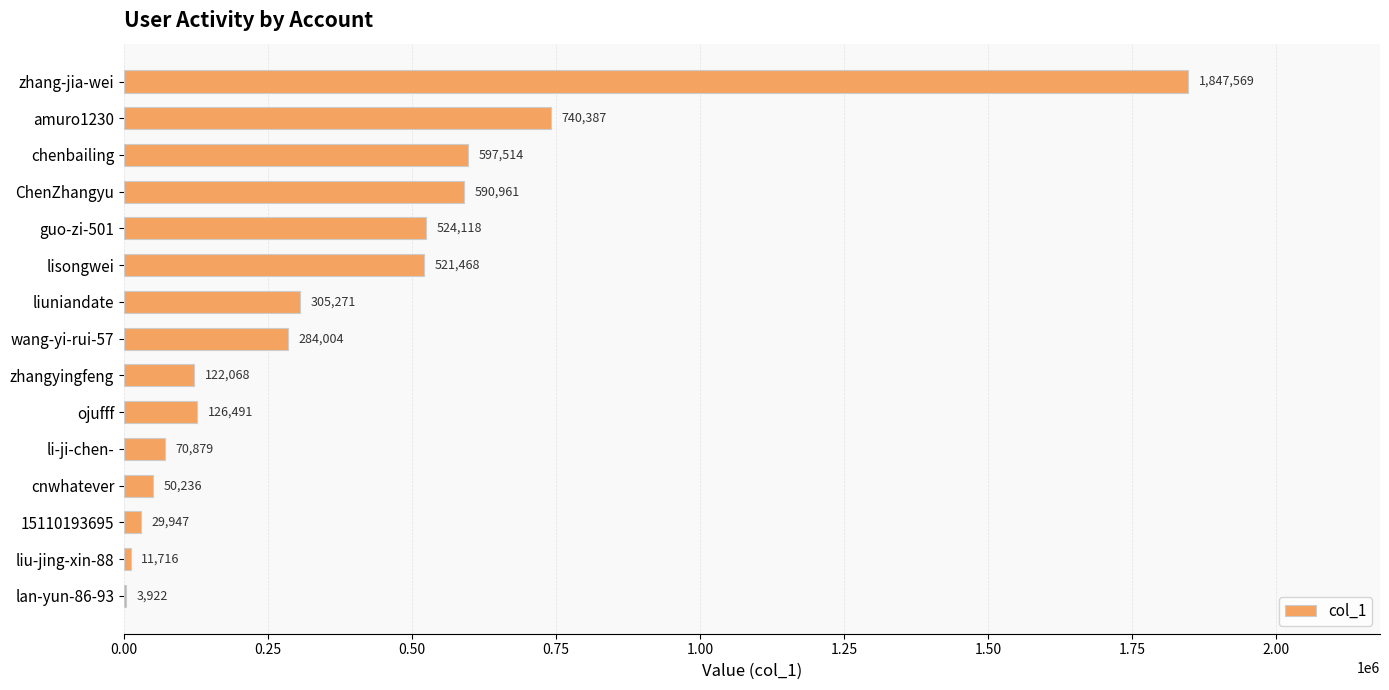

True or false: the data shows 740387 at amuro1230.

True